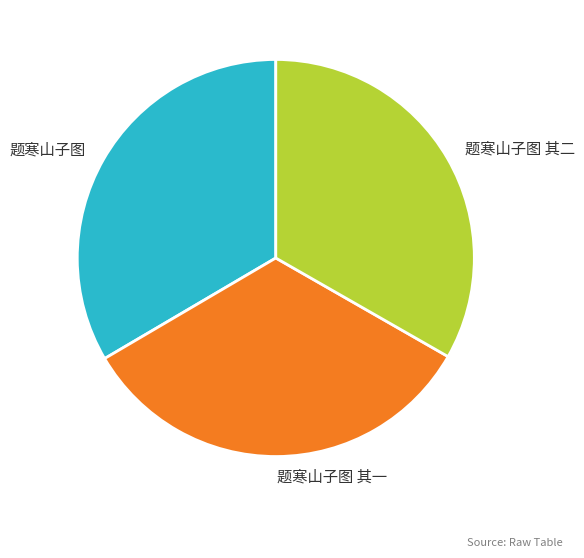

Does 题寒山子图 account for over 50% of the chart?

No